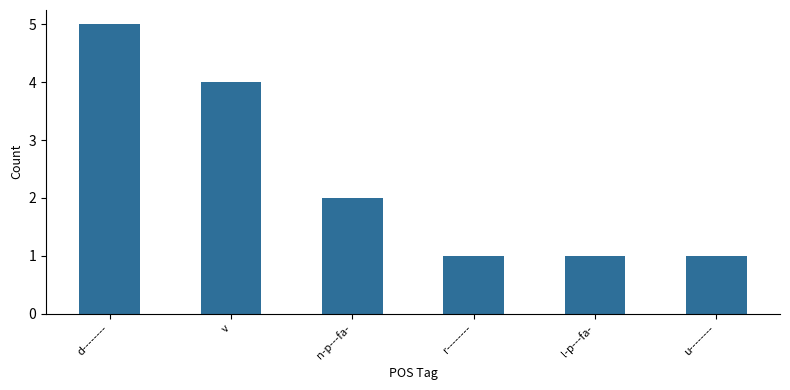

Which has a higher value, v or l-p---fa-?

v